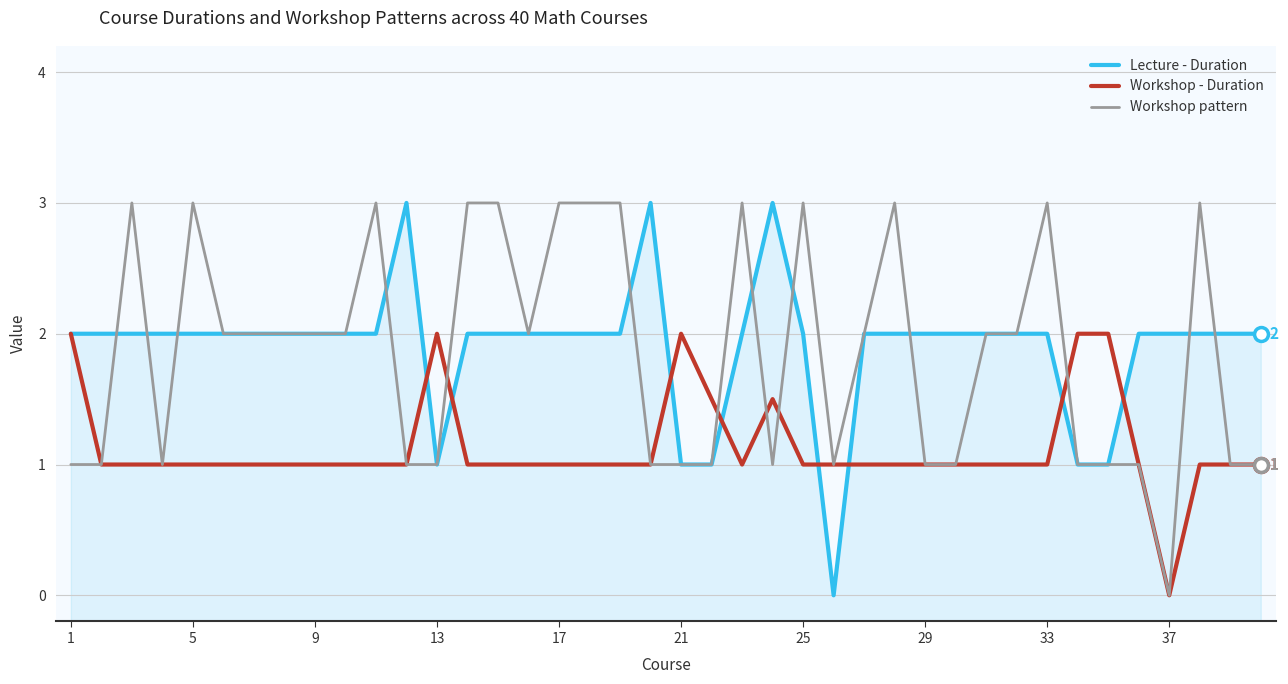

What is the average value of the Workshop - Duration series?

1.1